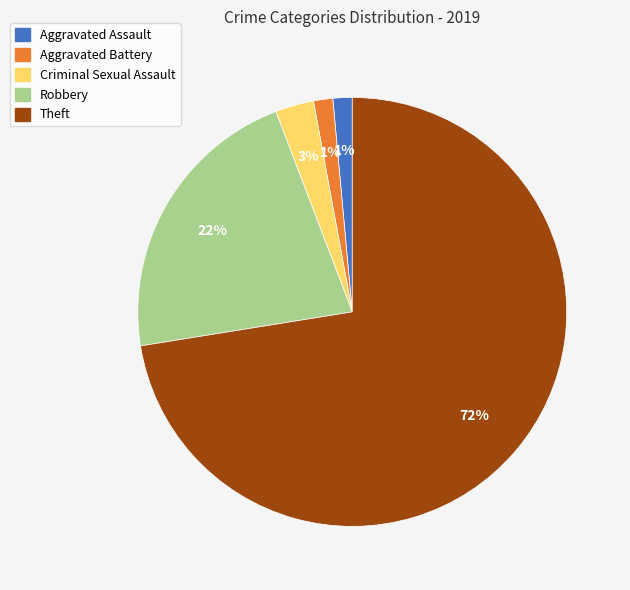

Which category has the biggest portion of the pie?

Theft